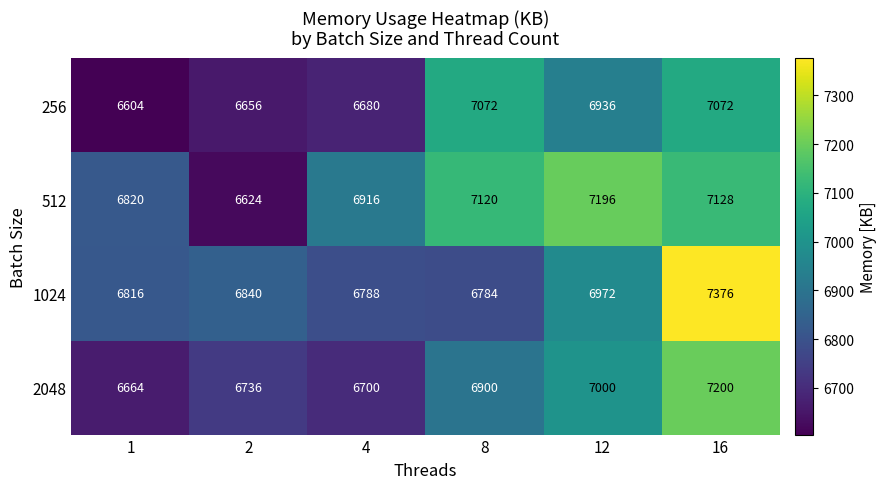

Reading right to left, transcribe all the data shown in this chart.

256: 7072	6936	7072	6680	6656	6604
512: 7128	7196	7120	6916	6624	6820
1024: 7376	6972	6784	6788	6840	6816
2048: 7200	7000	6900	6700	6736	6664